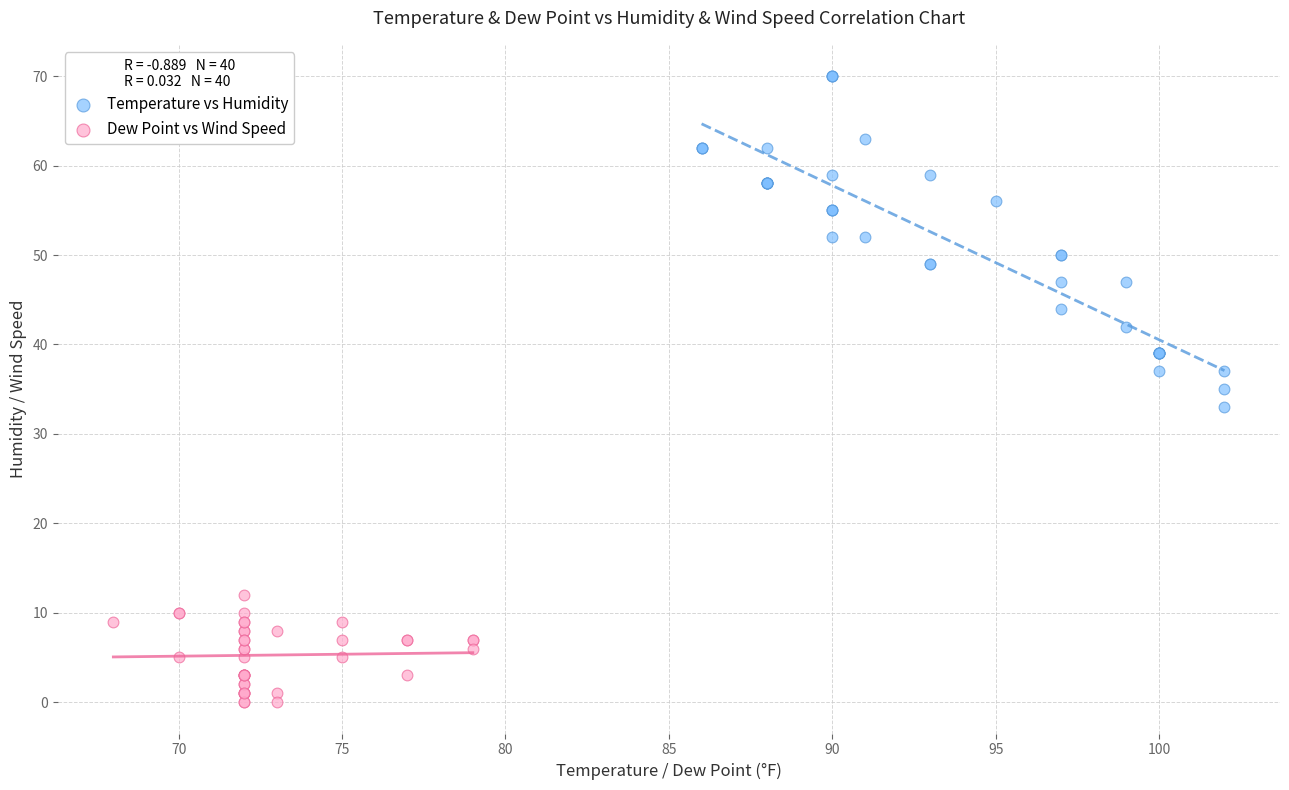

Which series reaches the minimum Y coordinate?

Dew Point vs Wind Speed